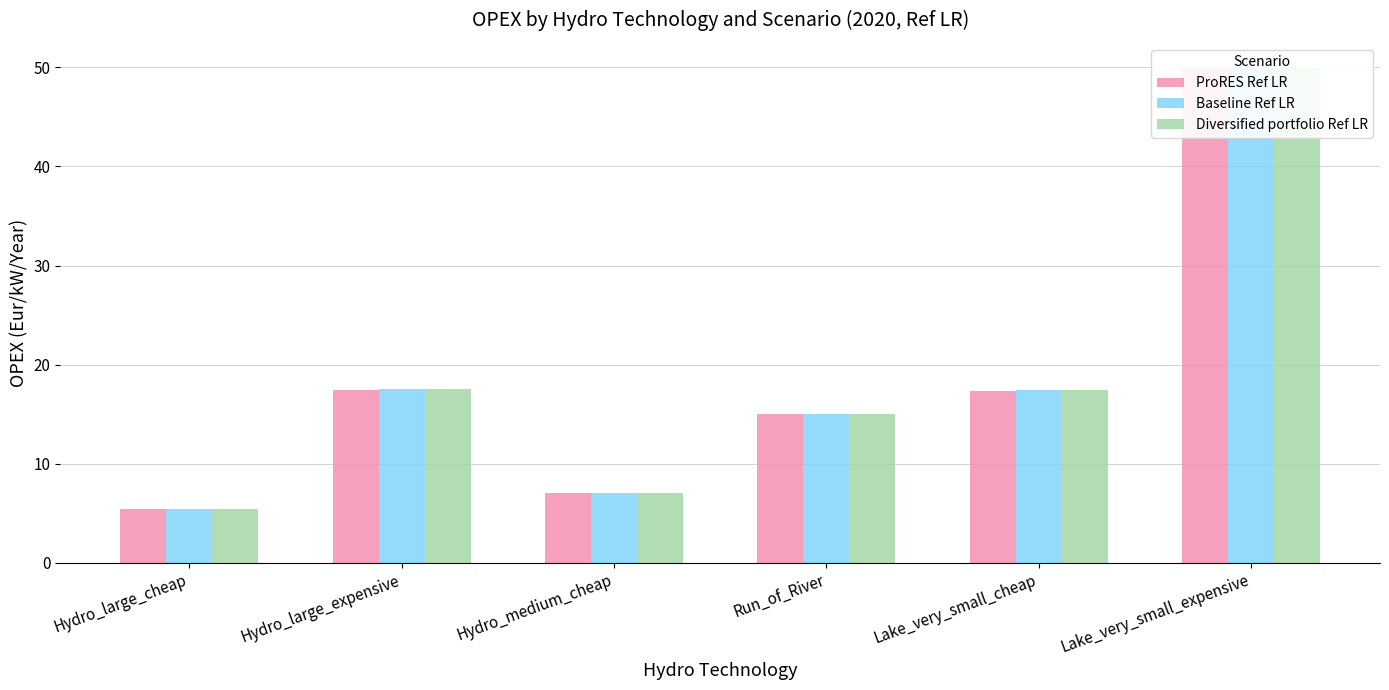

Is it true that ProRES Ref LR equals 5.4 at Hydro_large_cheap?

True